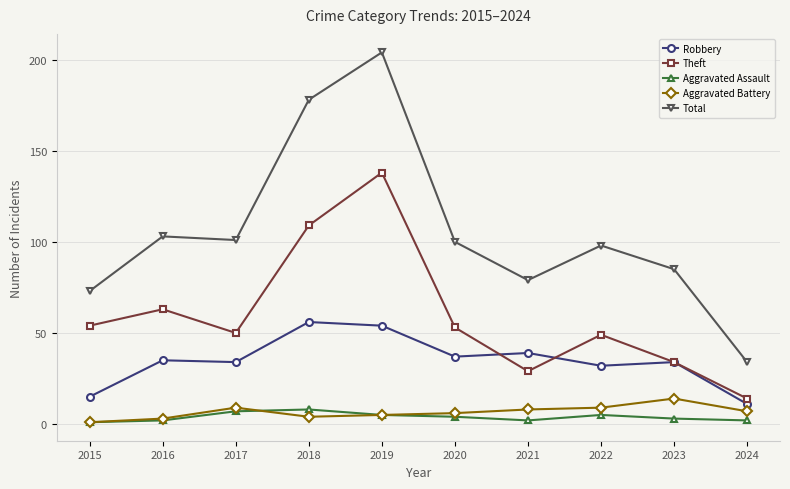

What is the difference between the second highest and second lowest values in the Total series?

105